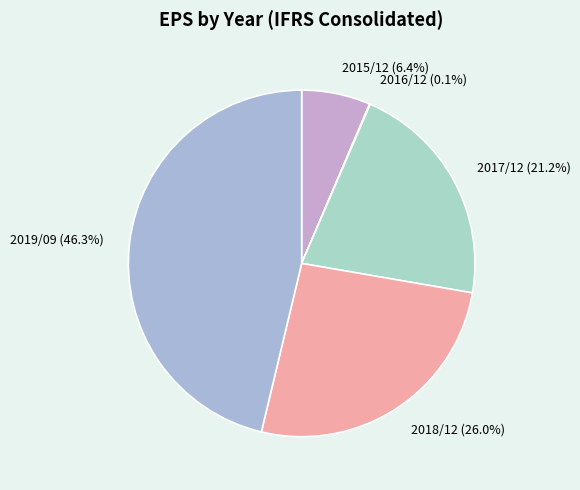

Is 2019/09 the majority of the pie?

No